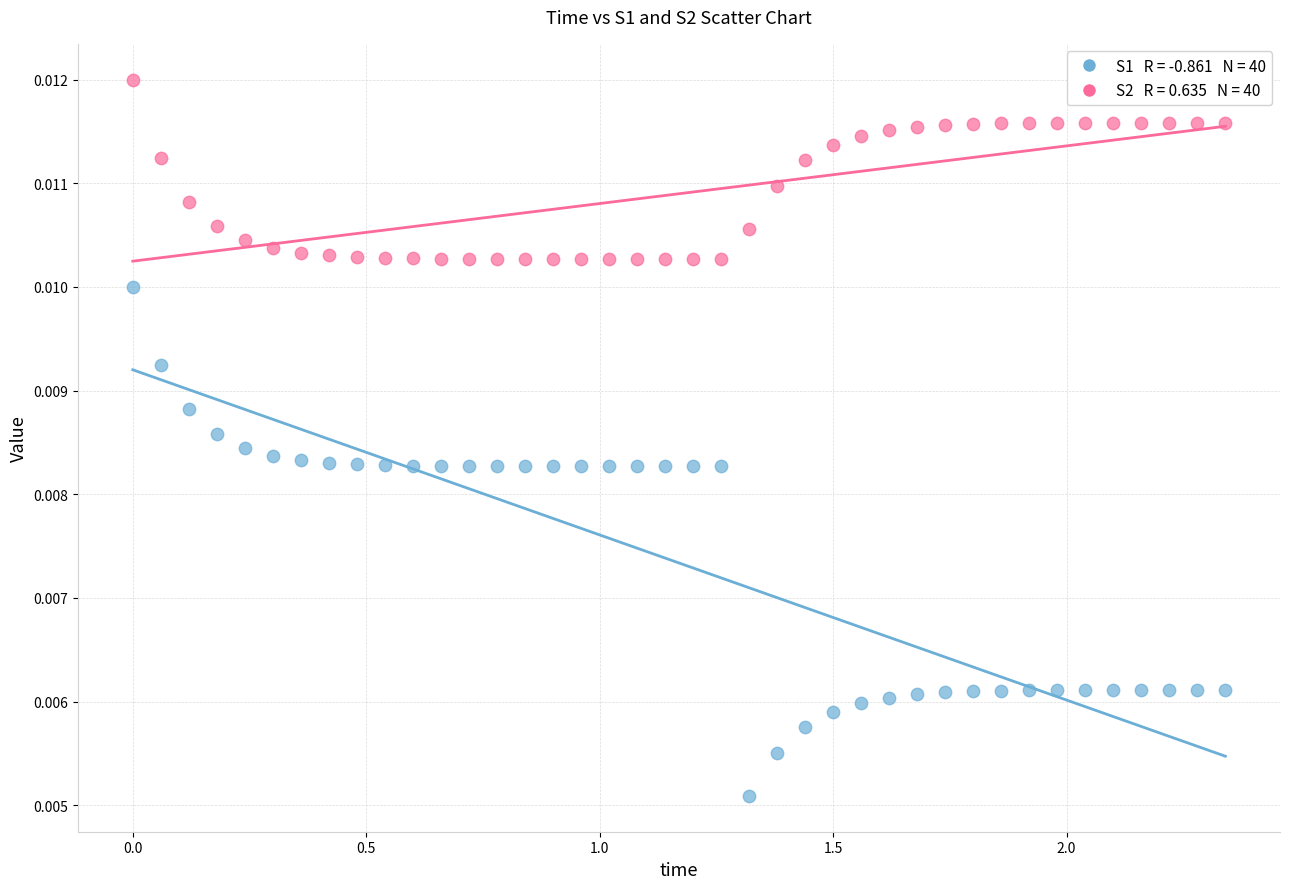

Across all data points, what is the range of X values (max minus min)?

2.3